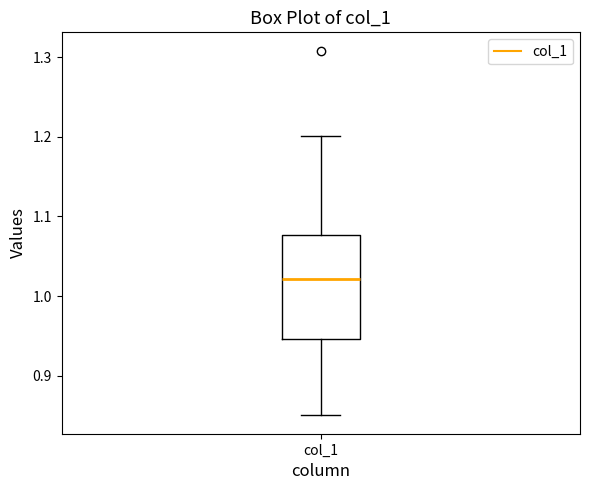

Transcribe this box plot: give where the median line is, the range the box spans, and where the two whiskers end, as read against the y-axis. The values are not printed on the chart, so give them approximately, as read against the axis.

median 1.02, box 0.95 to 1.08, whiskers 0.85 to 1.20